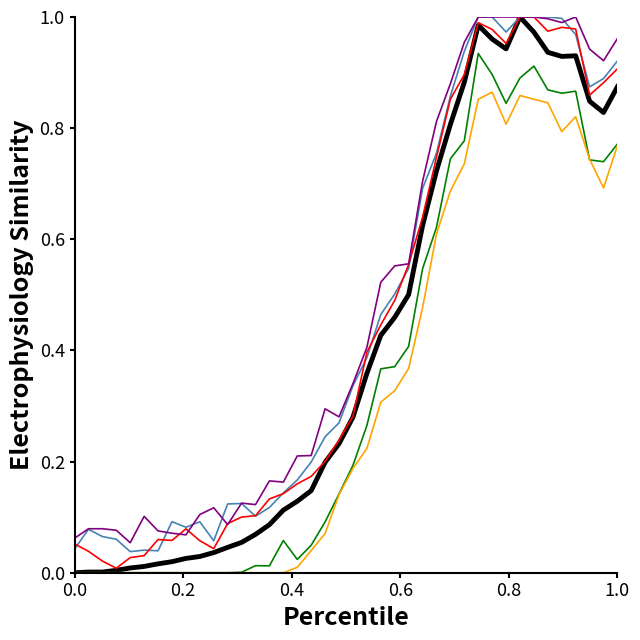

The series_2 series shows 0.9 at 24. True or false?

False